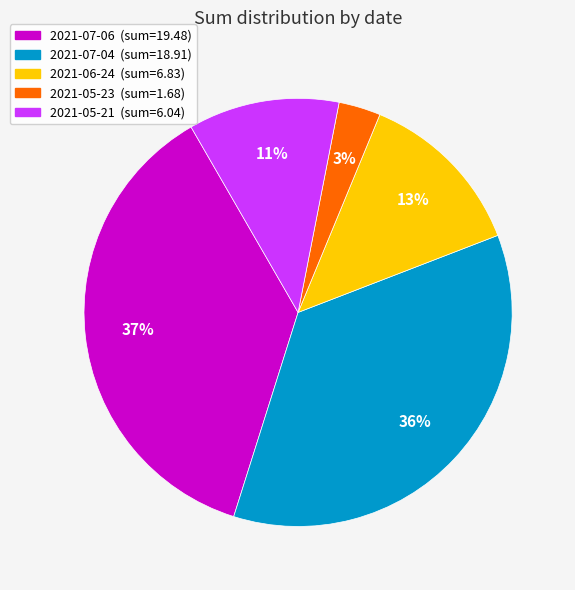

Rank the categories by value from highest to lowest.

2021-07-06, 2021-07-04, 2021-06-24, 2021-05-21, 2021-05-23